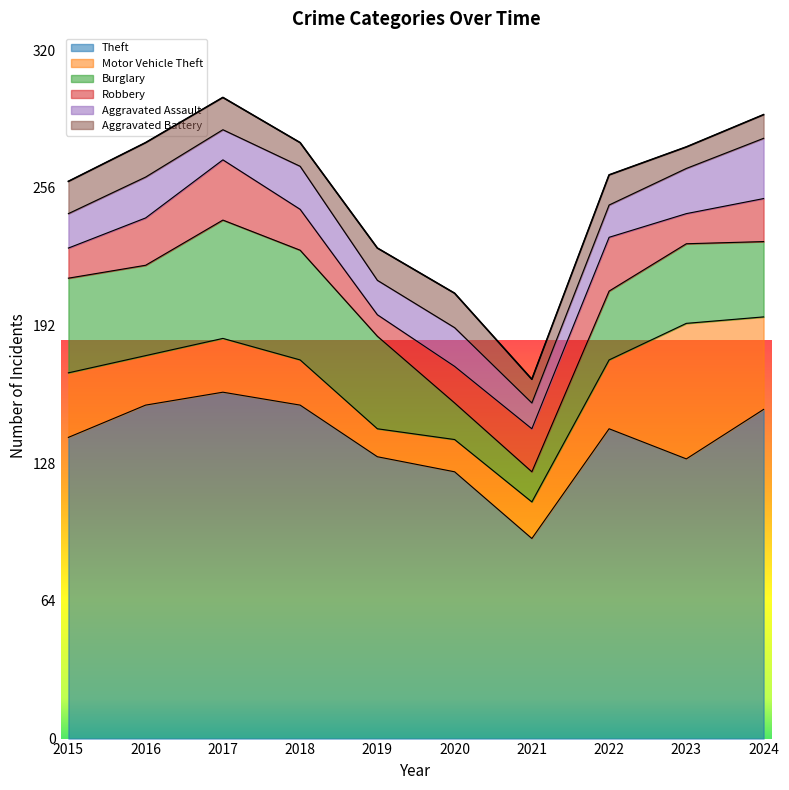

Which has a higher value, 2024 or 2018?

2018